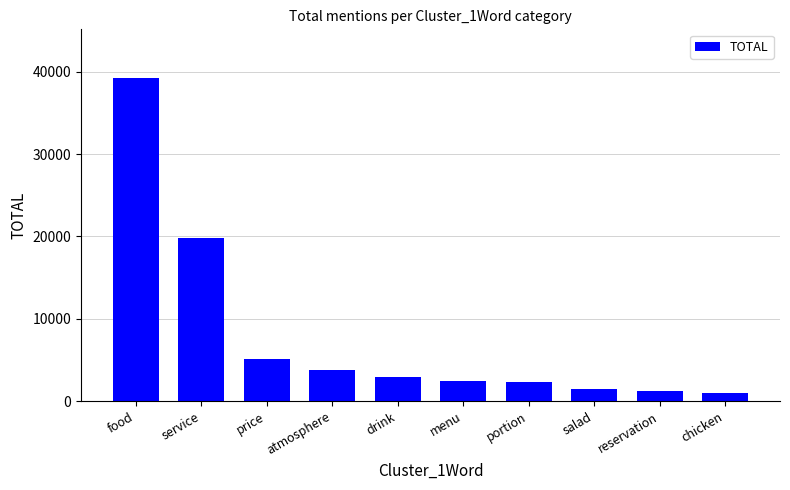

What is the ratio of the value at drink to the value at reservation?

2.4